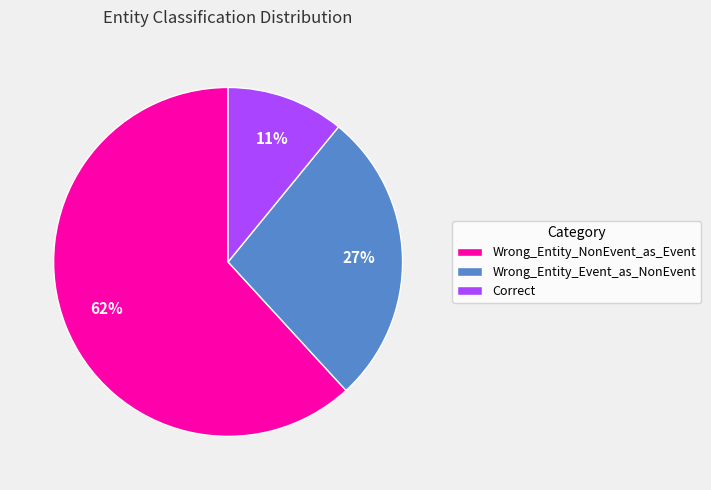

Does any single category account for the majority?

Yes